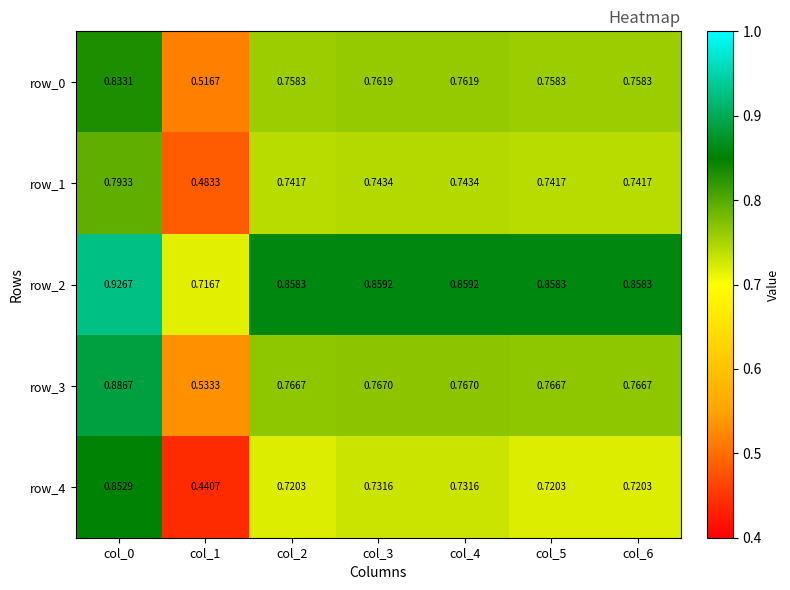

How many data points does each series have?

7